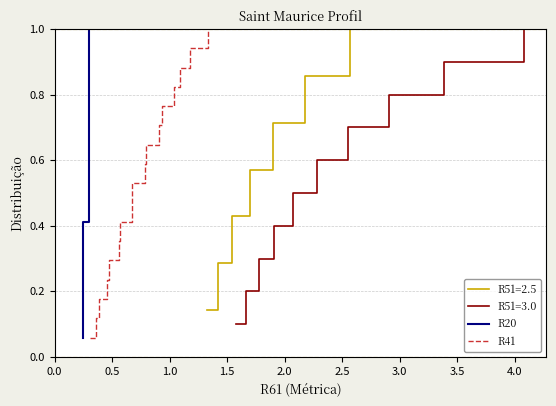

True or false: R20 and R41 cross at least once.

False